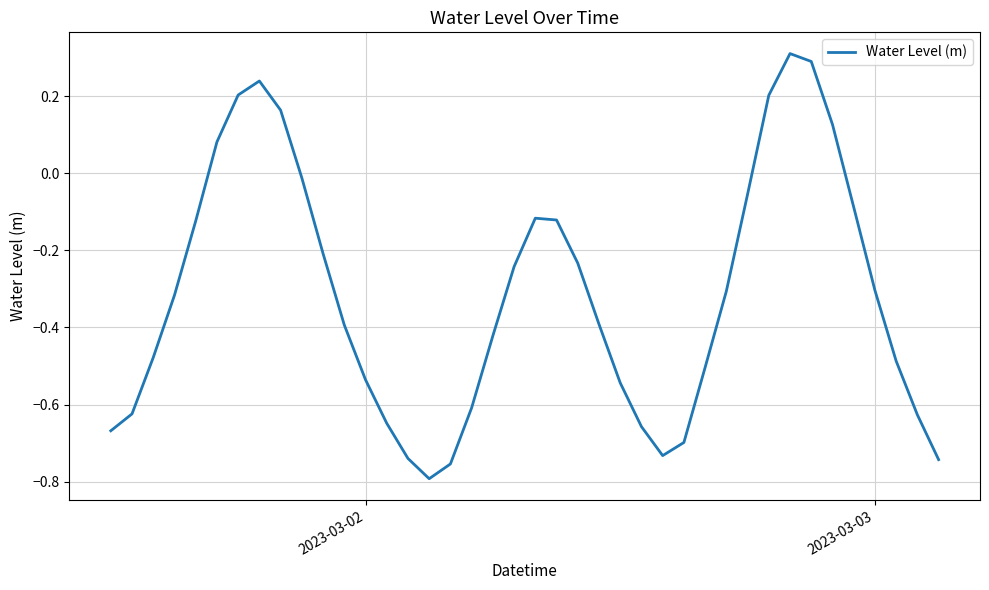

What is the difference between the maximum and minimum values?

1.1